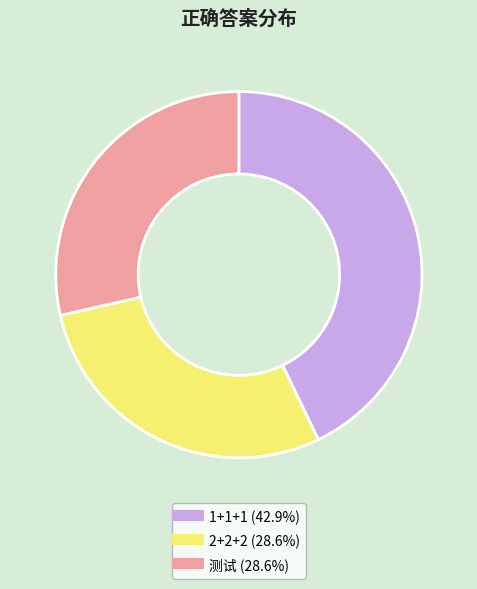

What is the largest slice in the pie chart?

1+1+1